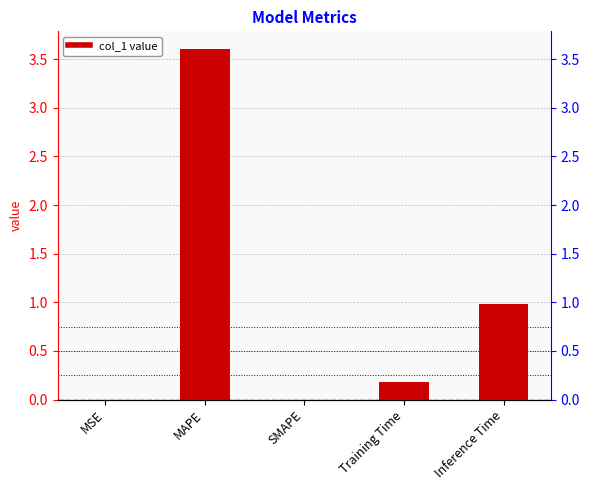

Are the bars horizontal?

No